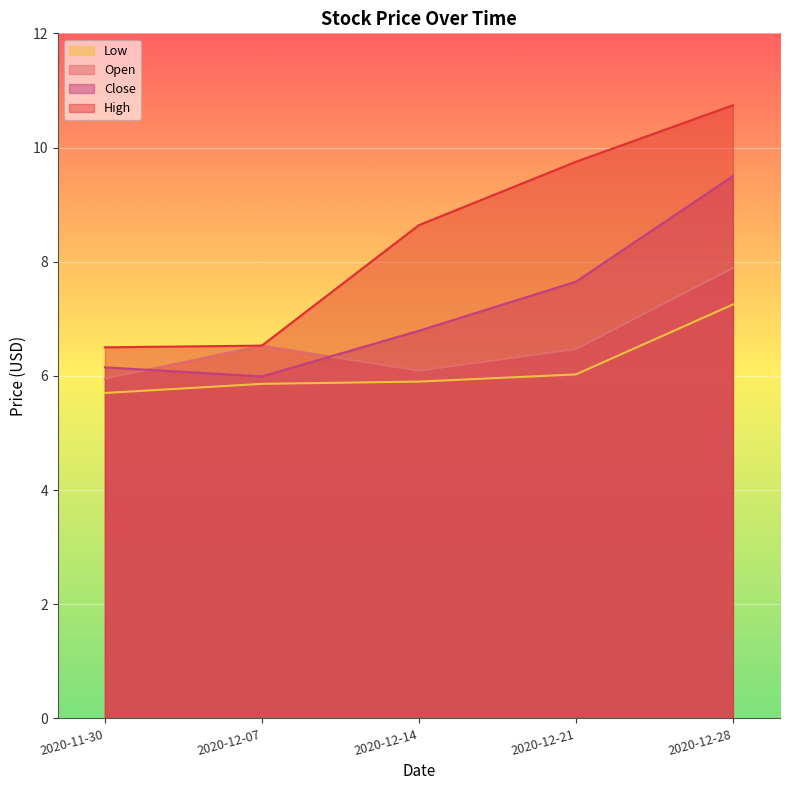

Reading left to right, list all the values displayed in this chart.

Open: 2020-11-30=6.0	2020-12-07=6.5	2020-12-14=6.1	2020-12-21=6.5	2020-12-28=7.9
High: 2020-11-30=6.5	2020-12-07=6.5	2020-12-14=8.6	2020-12-21=9.8	2020-12-28=10.7
Low: 2020-11-30=5.7	2020-12-07=5.9	2020-12-14=5.9	2020-12-21=6.0	2020-12-28=7.2
Close: 2020-11-30=6.2	2020-12-07=6.0	2020-12-14=6.8	2020-12-21=7.7	2020-12-28=9.5